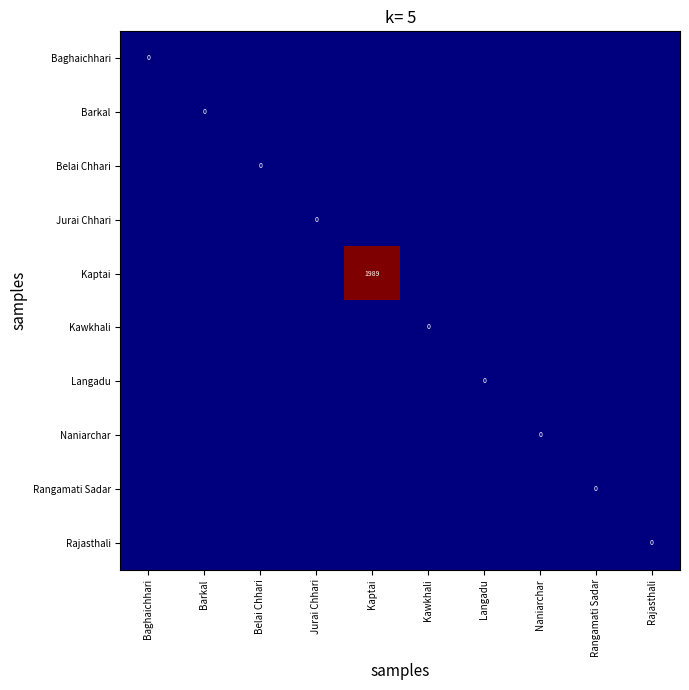

Between Belai Chhari and Kaptai, which series saw the biggest shift?

Kaptai